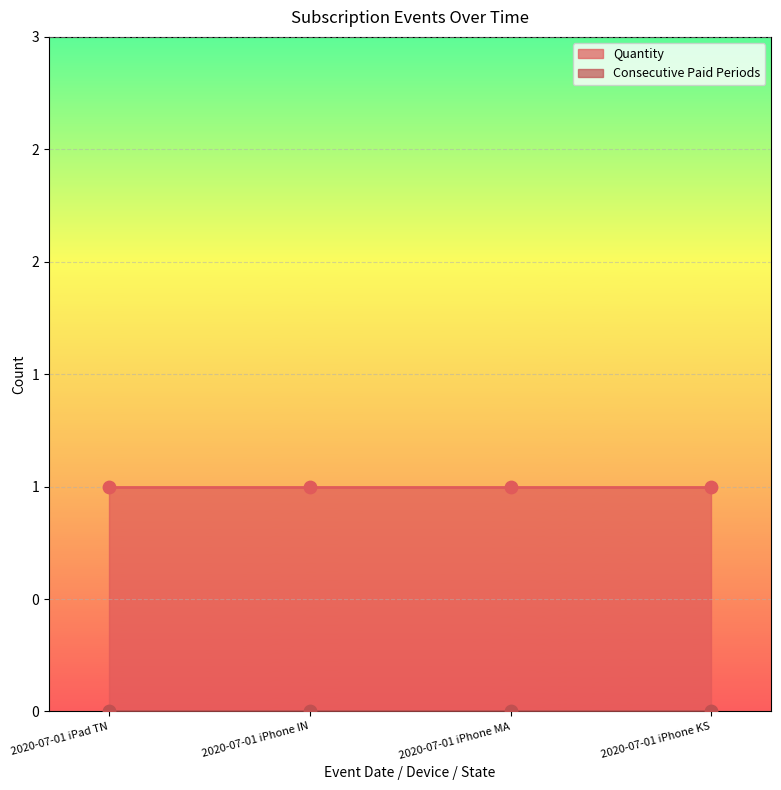

What is the total value across all series at 2020-07-01 iPhone KS?

1